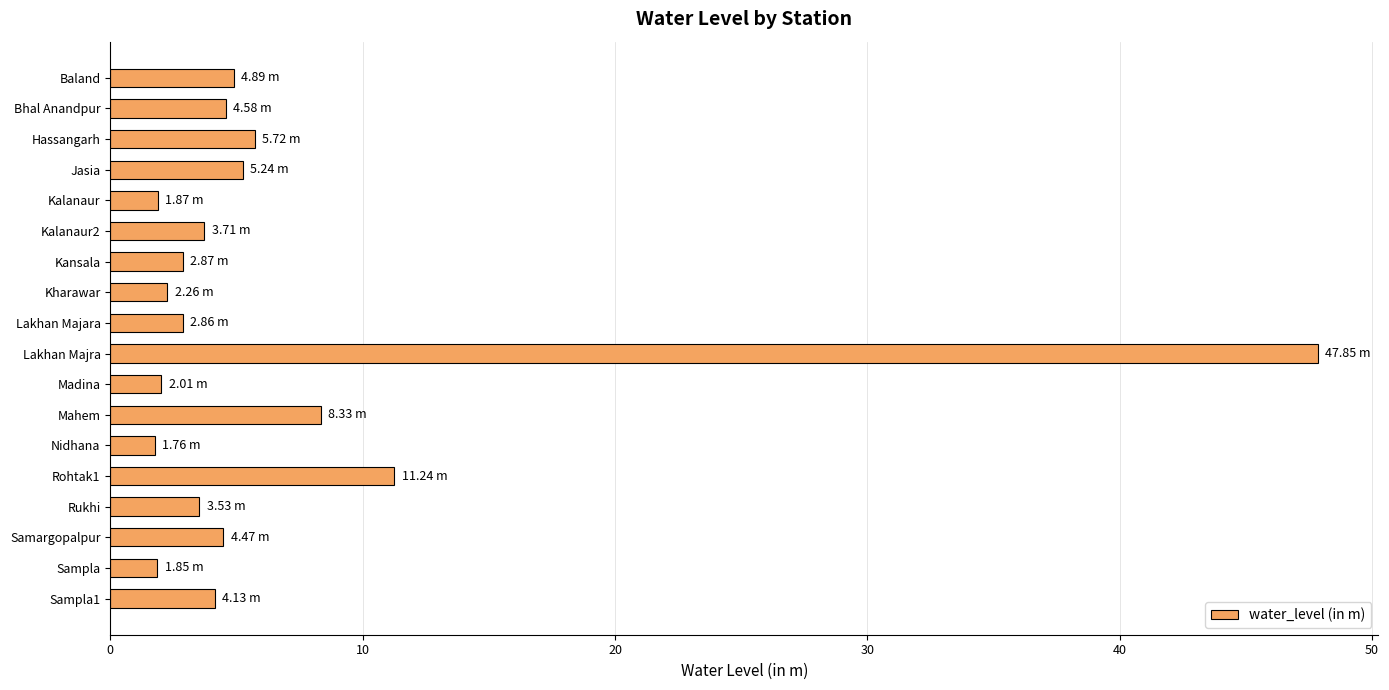

At which category does the chart reach its peak across all series?

Lakhan Majra